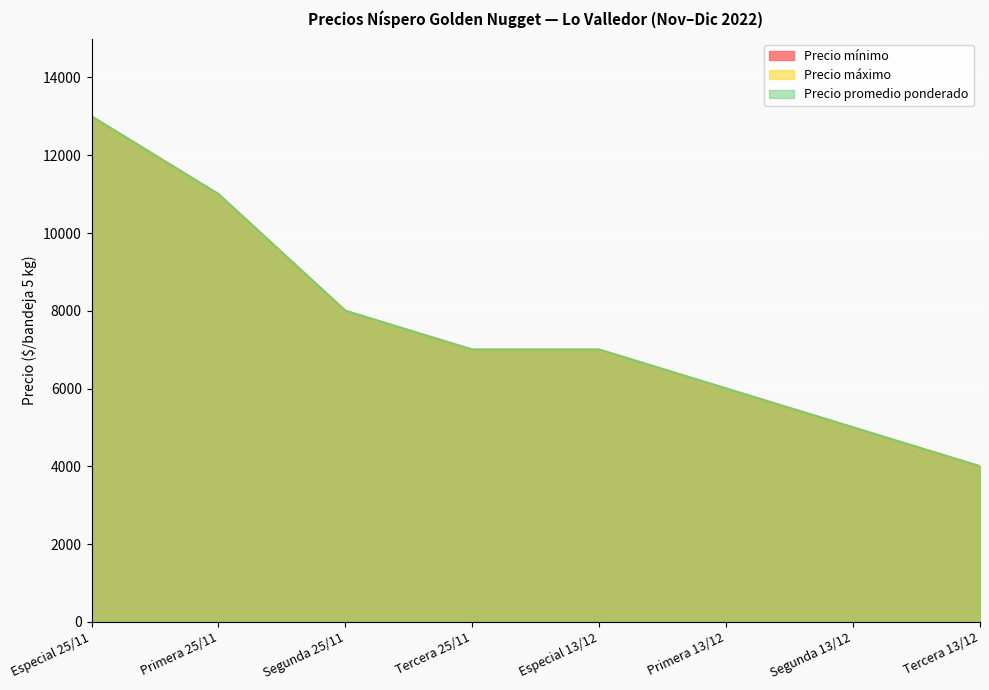

The value of Precio máximo at Primera 25/11 is 11000. True or false?

True